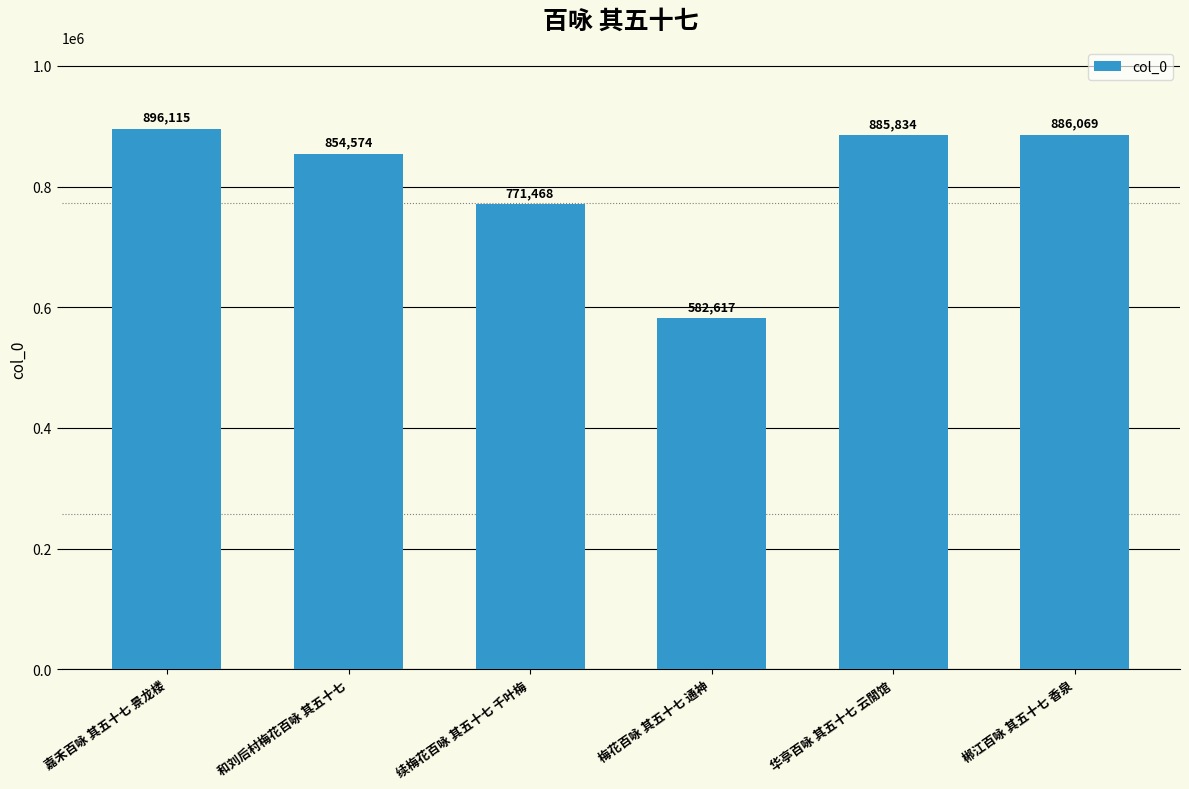

What is the label of the 4th bar from the right?

续梅花百咏 其五十七 千叶梅